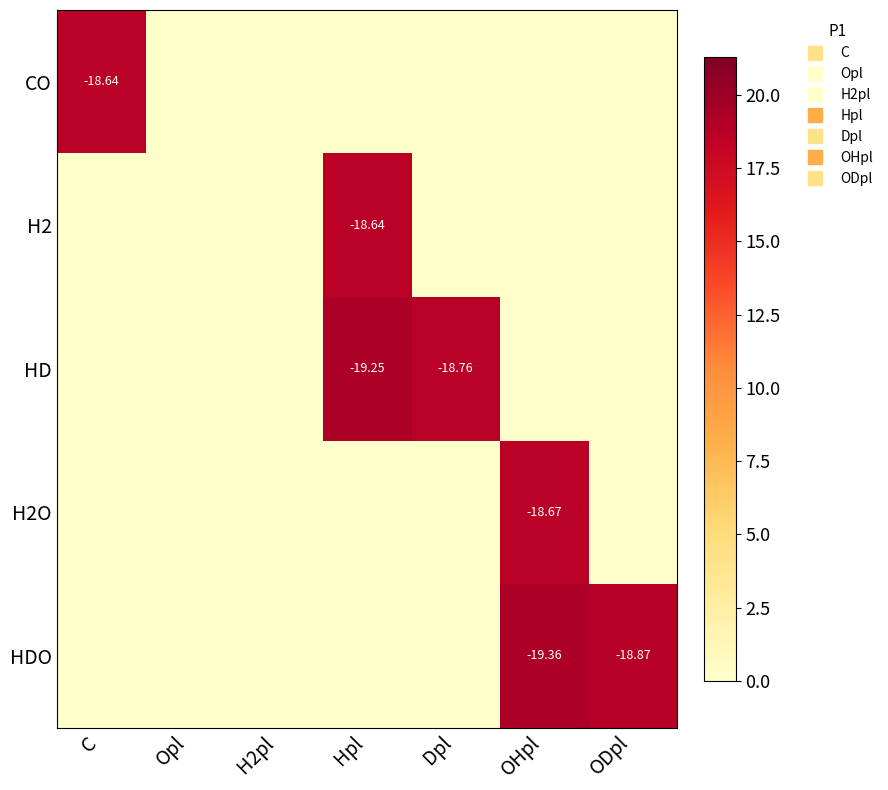

How many data points does each series have?

7